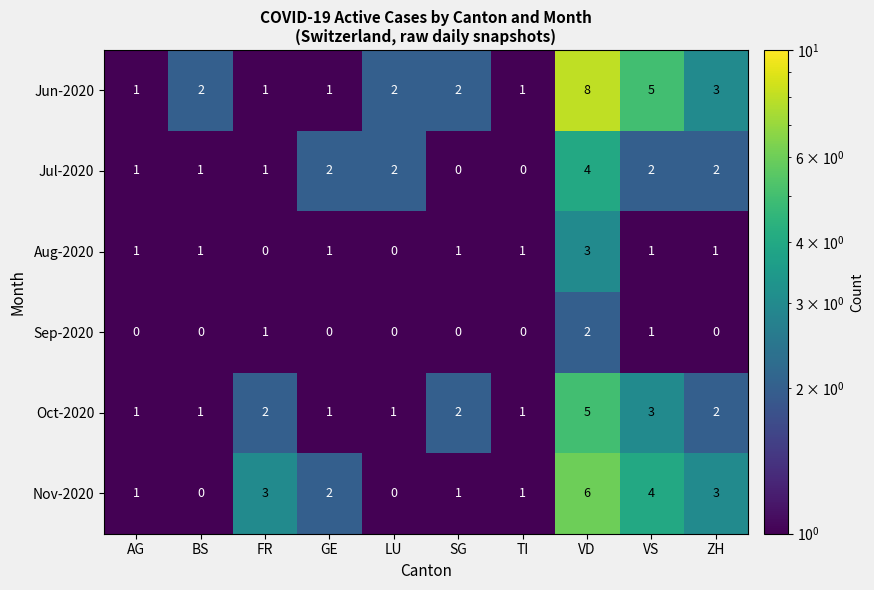

How many Jul-2020 values are between 1 and 2?

7